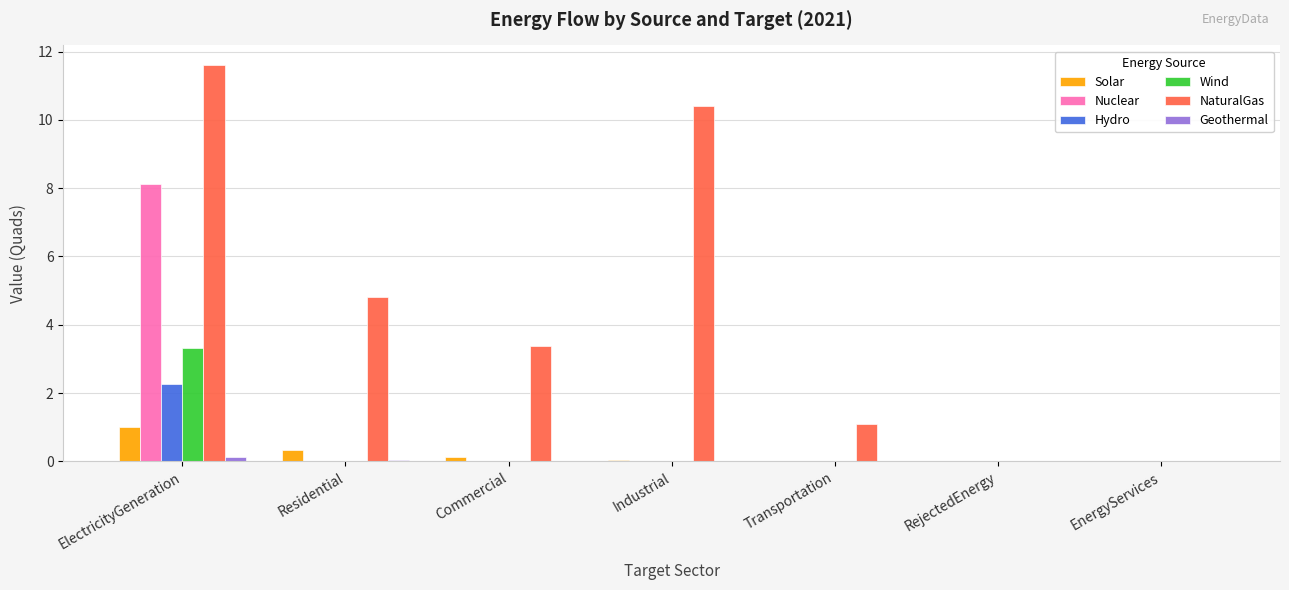

Which series has the largest total across all categories?

NaturalGas